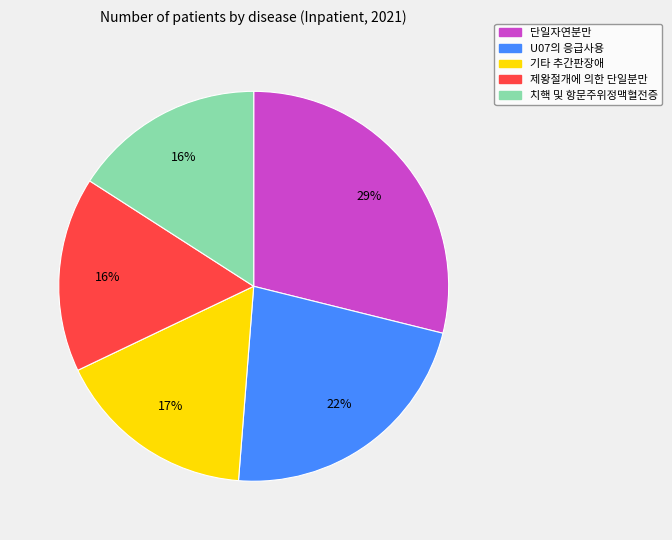

Which has a higher value, 단일자연분만 or 치핵 및 항문주위정맥혈전증?

단일자연분만